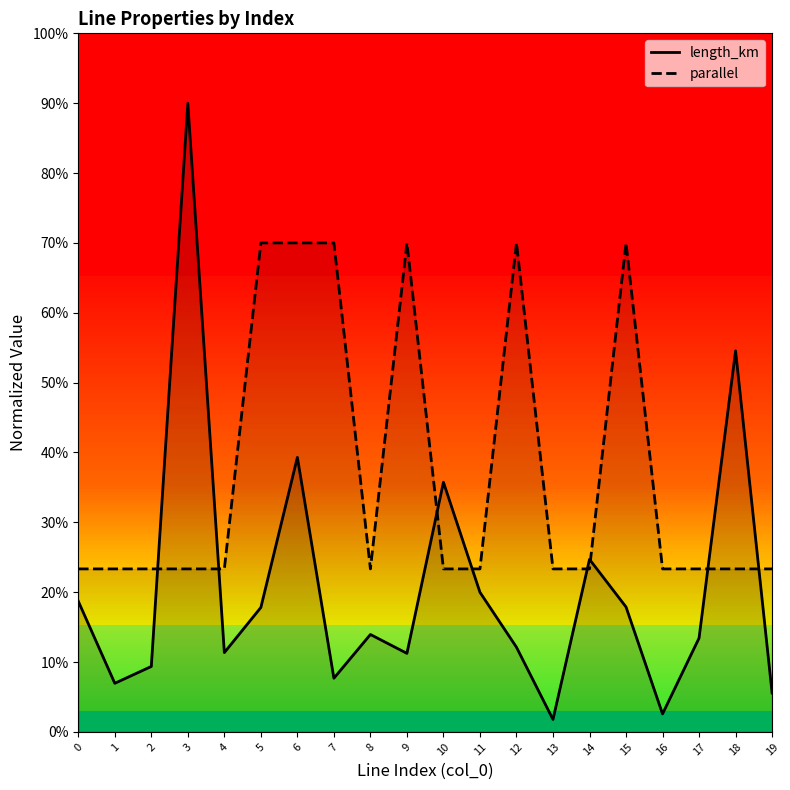

What is the spread (max minus min) of values at 7?

0.1